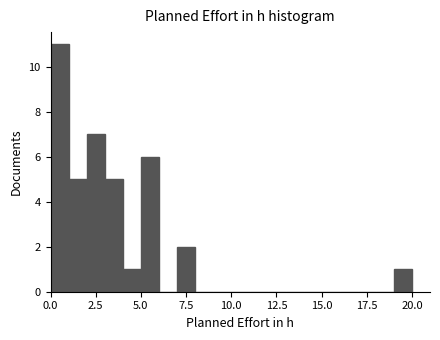

Around what value on the x-axis is the tallest bar? Give the approximate position of its centre, as read against the axis.

0.5